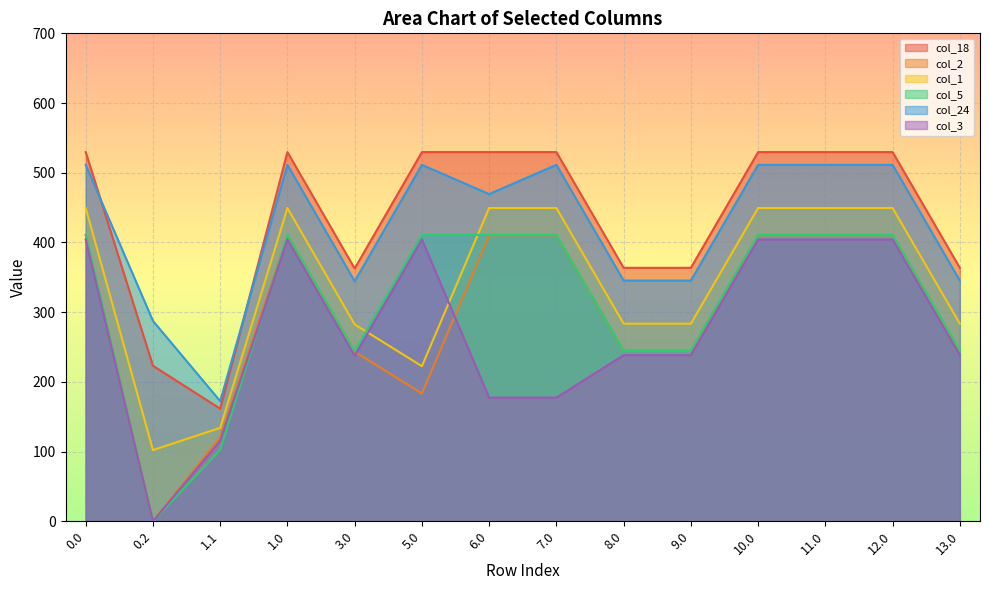

What is the label of the 10th point from the left?

9.0